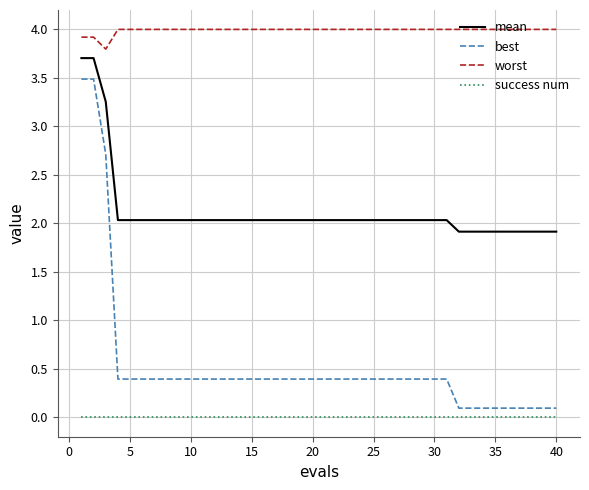

Which series has the largest total across all categories?

worst